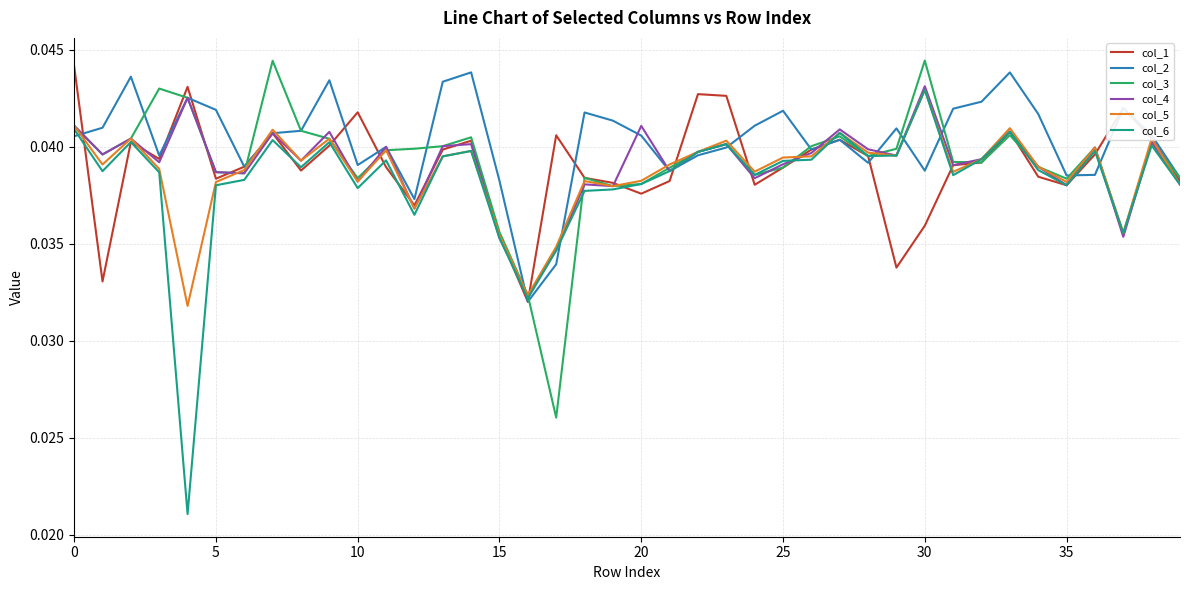

Which series has the widest spread of values?

col_6